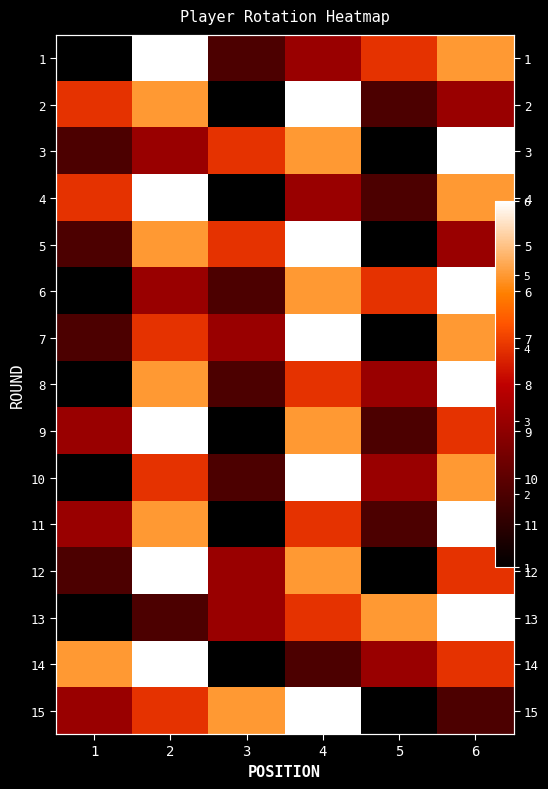

True or false: 9 has a value of 5 at 4.

True